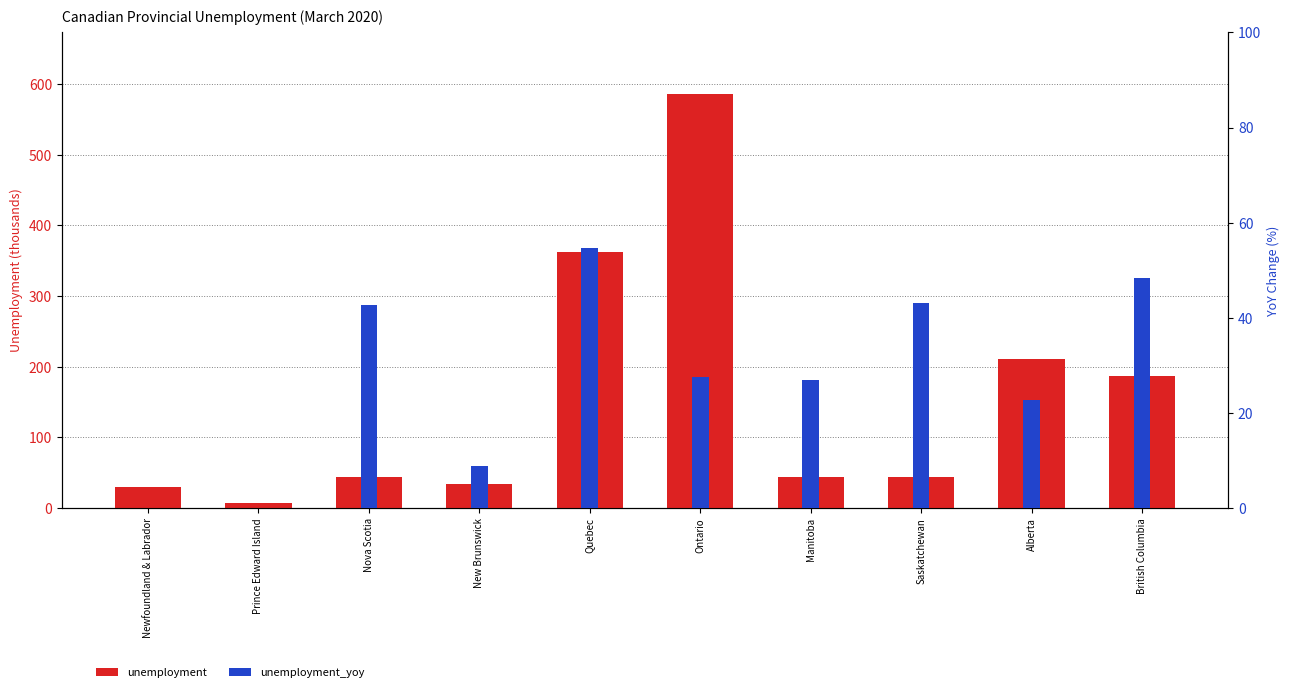

What is the label of the 5th bar from the left?

Quebec